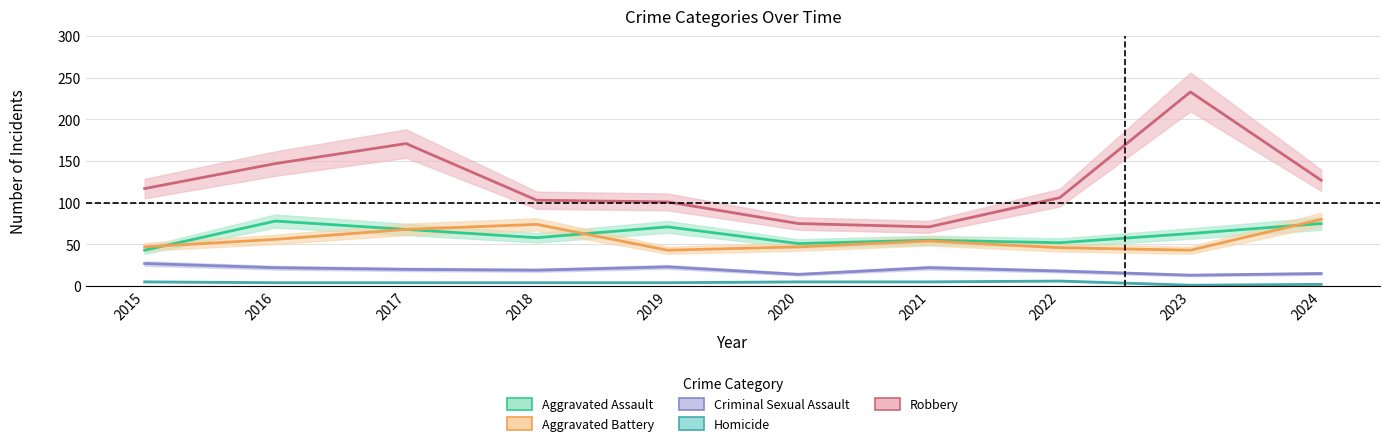

What are all the series names shown in the legend?

Aggravated Assault, Aggravated Battery, Criminal Sexual Assault, Homicide, Robbery